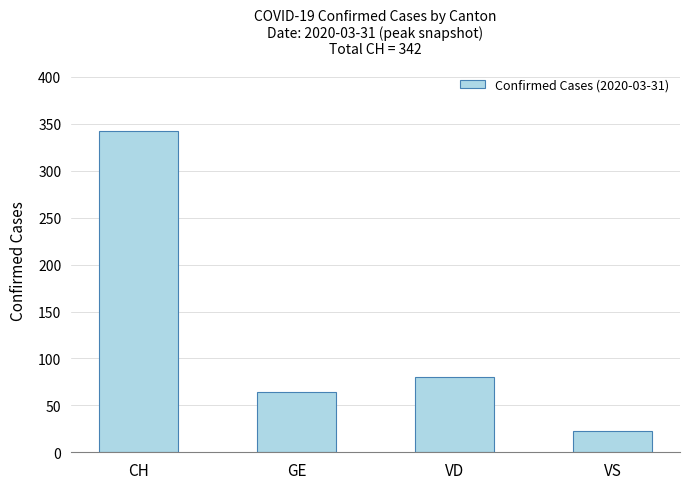

List the labels in order of value, largest first.

CH, VD, GE, VS